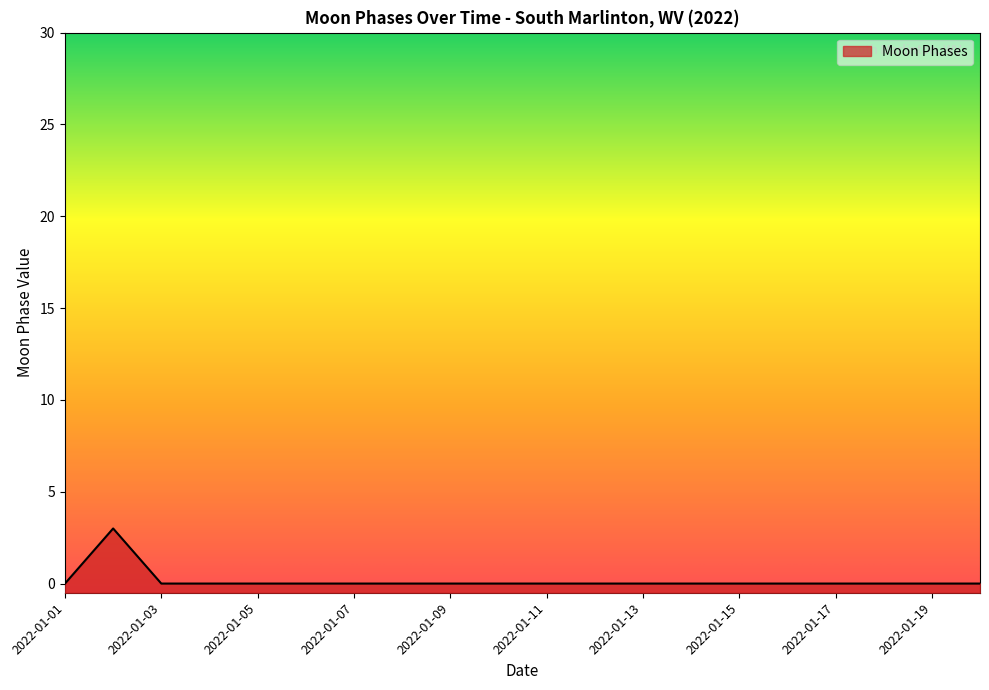

List the labels in order of value, smallest first.

2022-01-01, 2022-01-03, 2022-01-04, 2022-01-05, 2022-01-06, 2022-01-07, 2022-01-08, 2022-01-09, 2022-01-10, 2022-01-11, 2022-01-12, 2022-01-13, 2022-01-14, 2022-01-15, 2022-01-16, 2022-01-17, 2022-01-18, 2022-01-19, 2022-01-20, 2022-01-02